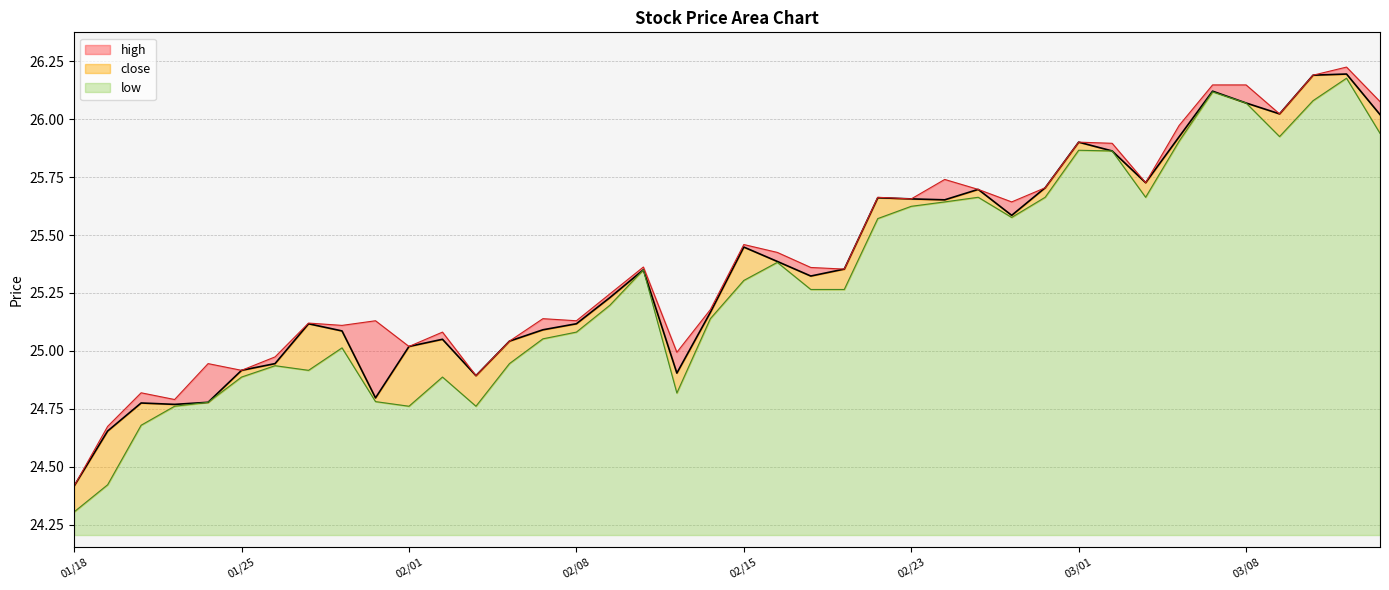

Which category has the highest value across all series?

20240313